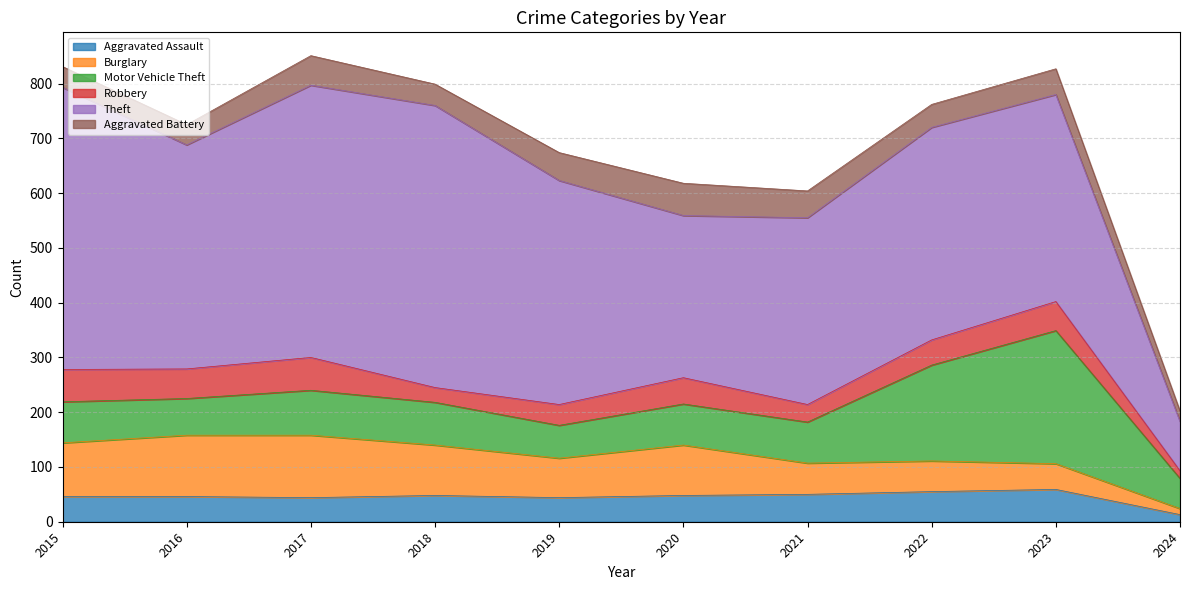

True or false: Aggravated Battery has a value of 18 at 2021.

False